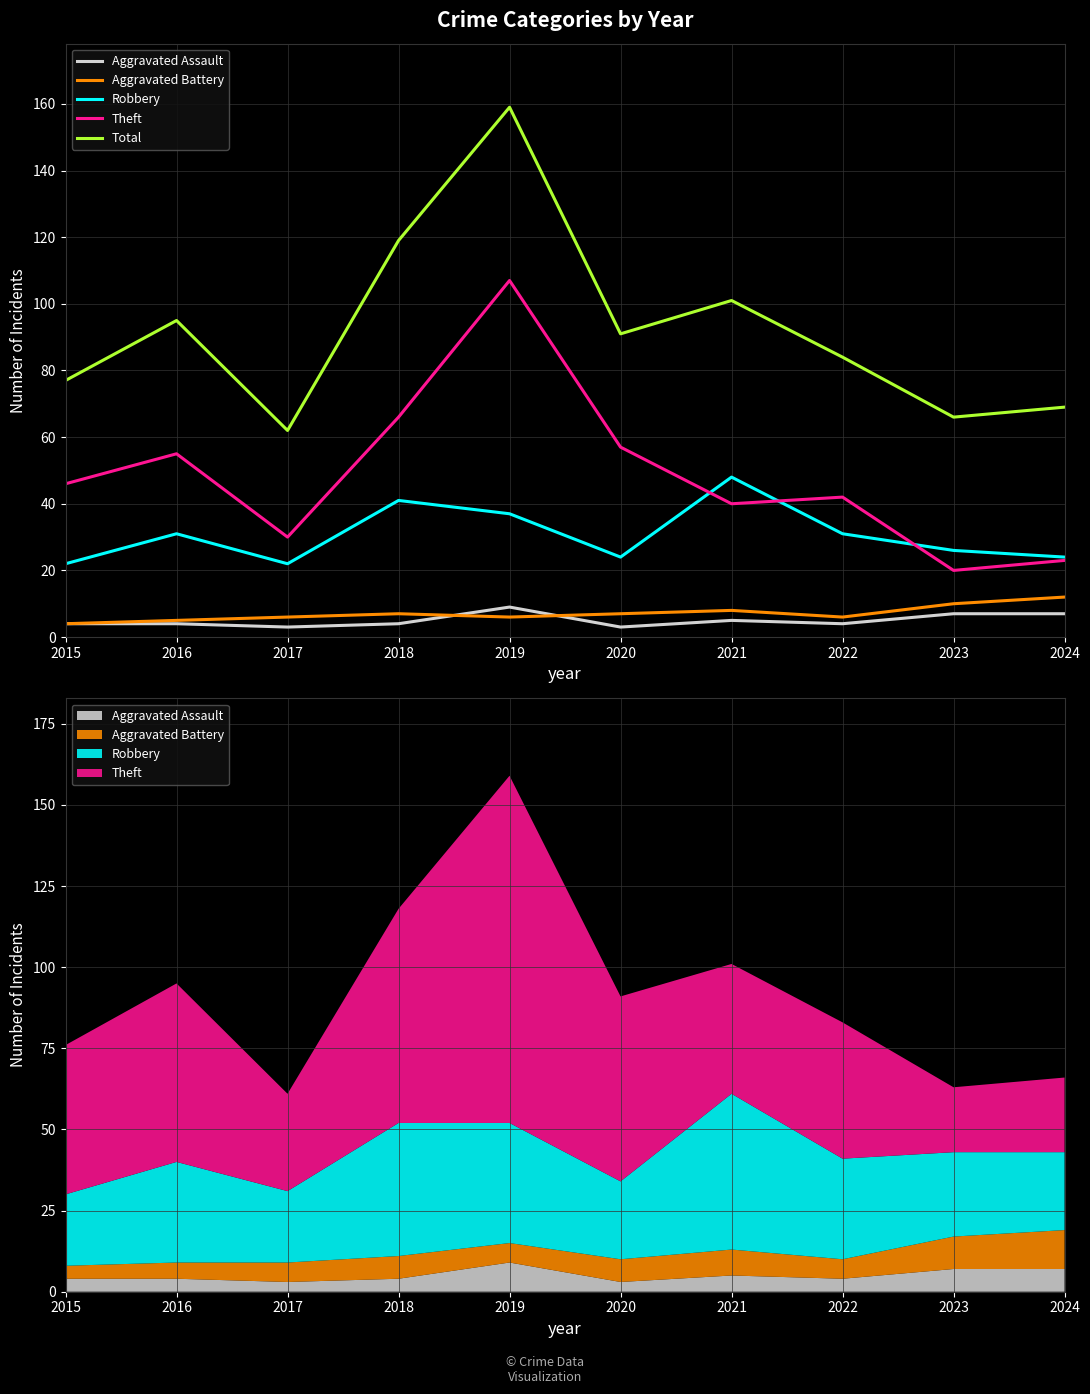

How many lines are shown in the chart?

5